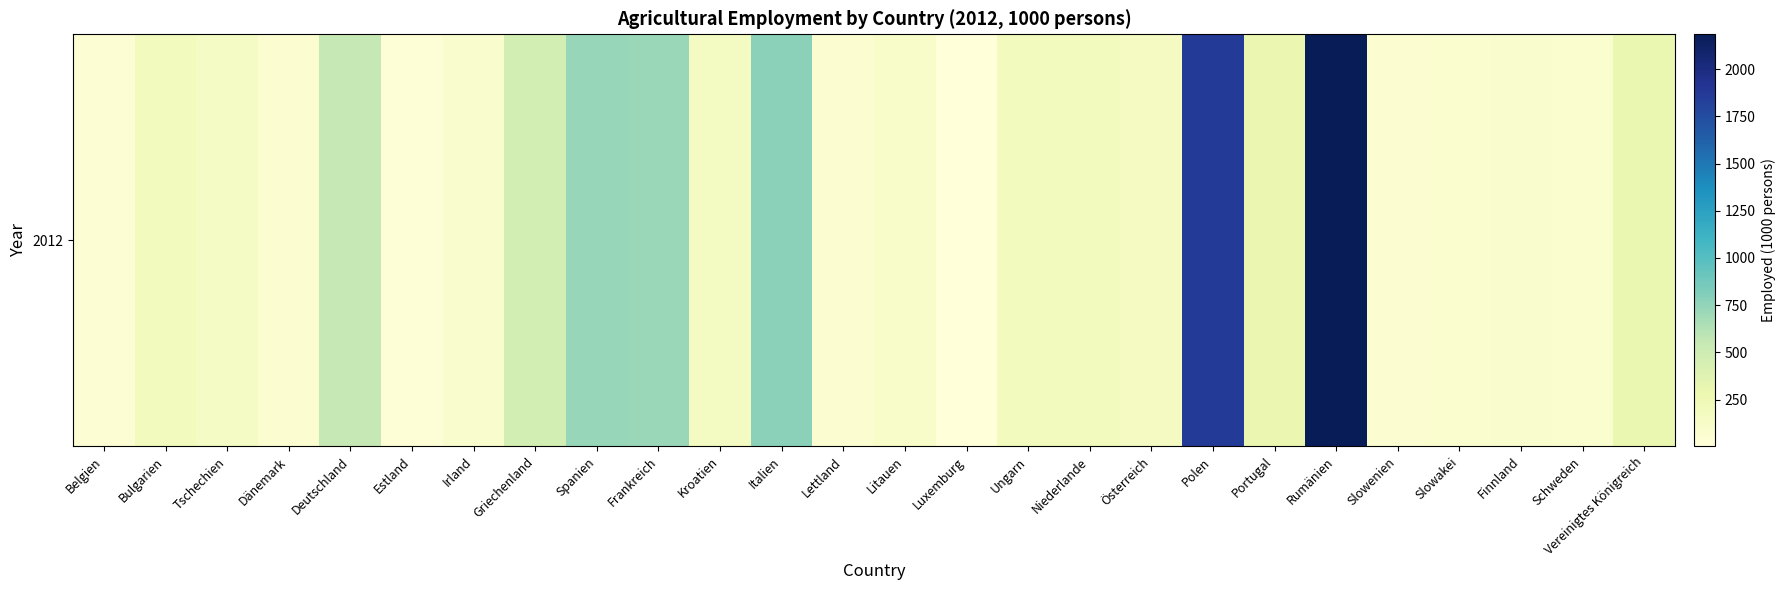

The value at Griechenland is 97.8. True or false?

False